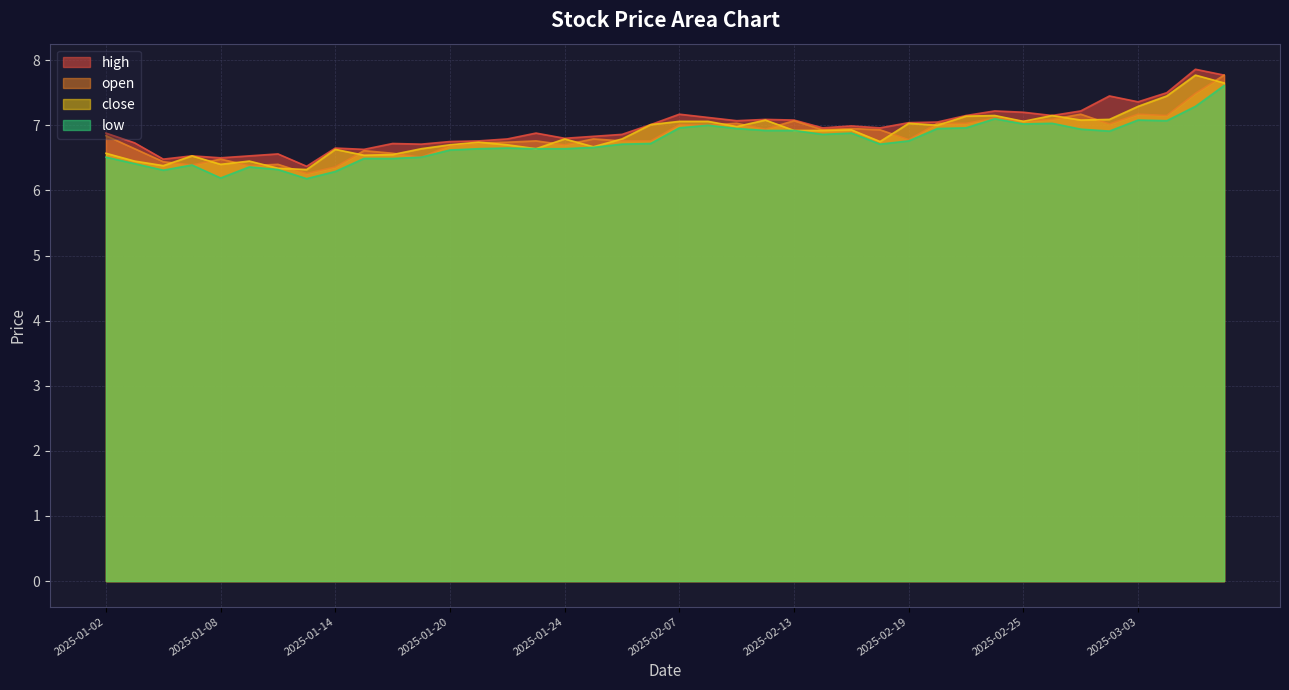

True or false: close and high intersect in this chart.

False